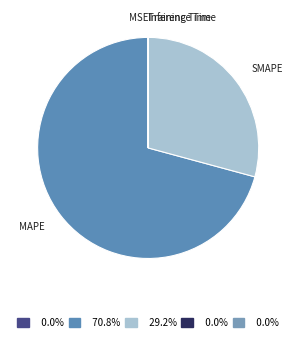

Which slice is the largest?

MAPE